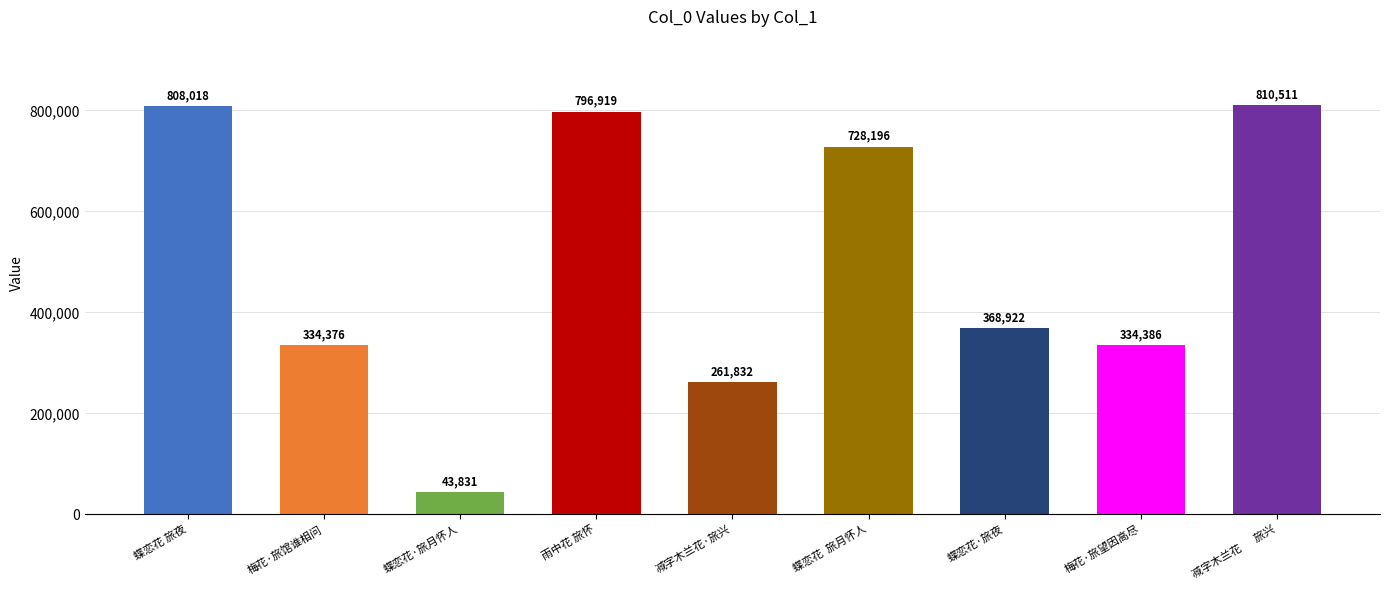

Which has a higher value, 蝶恋花·旅夜 or 蝶恋花·旅月怀人?

蝶恋花·旅夜